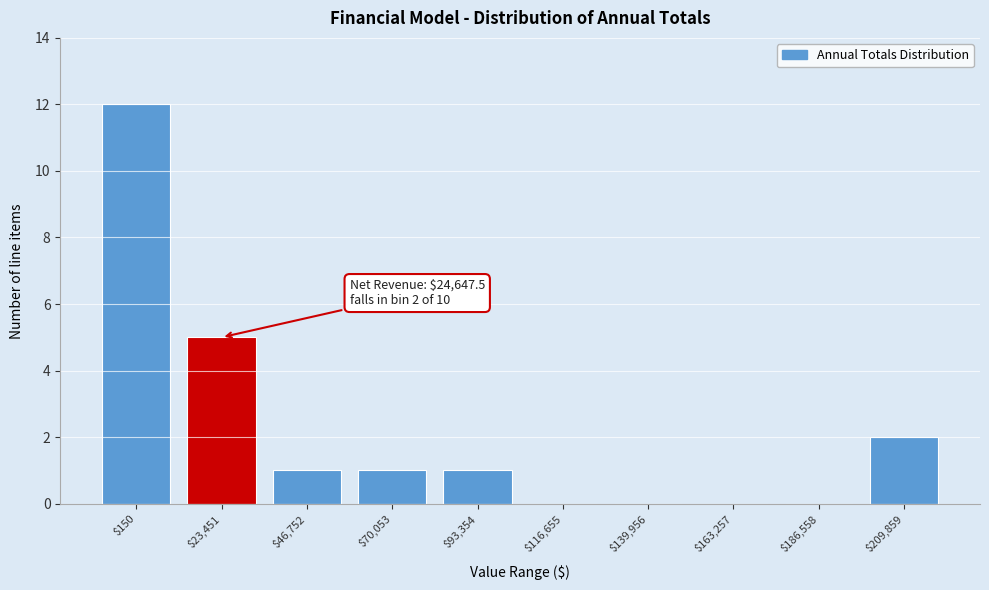

What is the sum of all values?

22